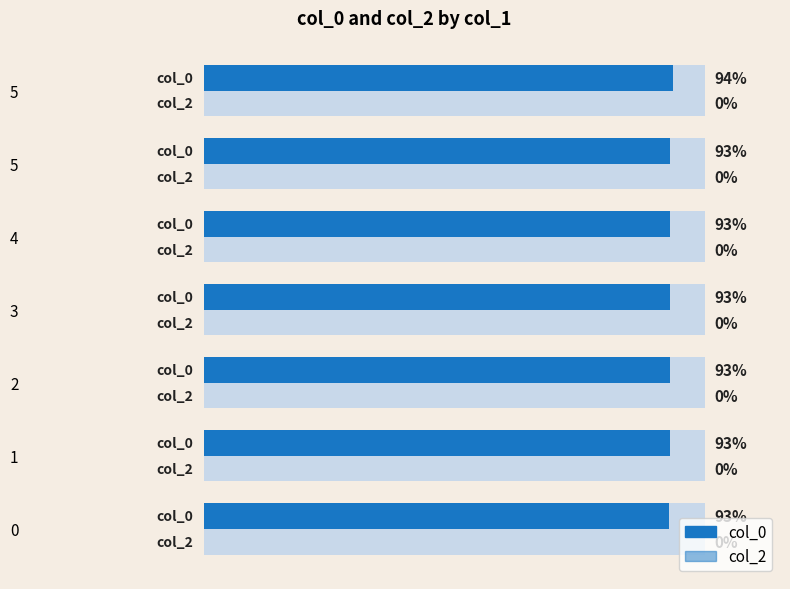

What is the average value of the col_0 series?

1397395598.7